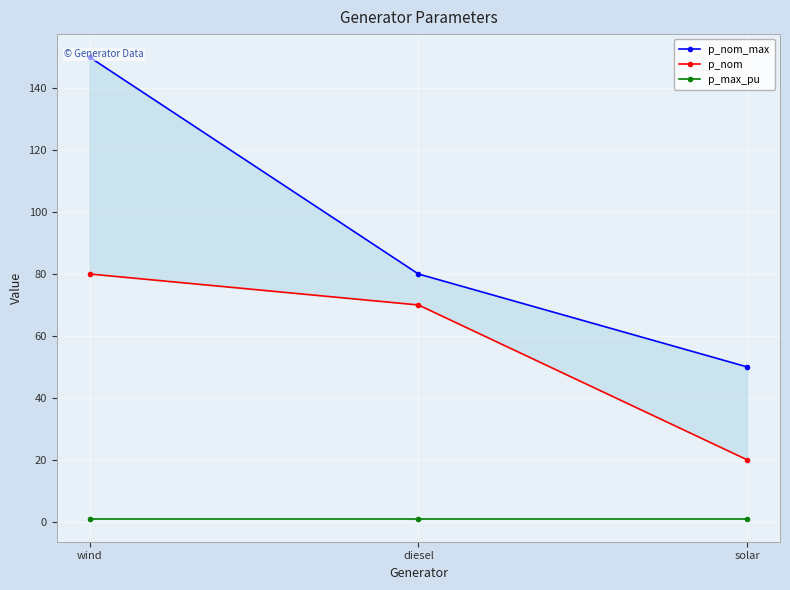

At which label is p_nom_max closest to 100?

diesel